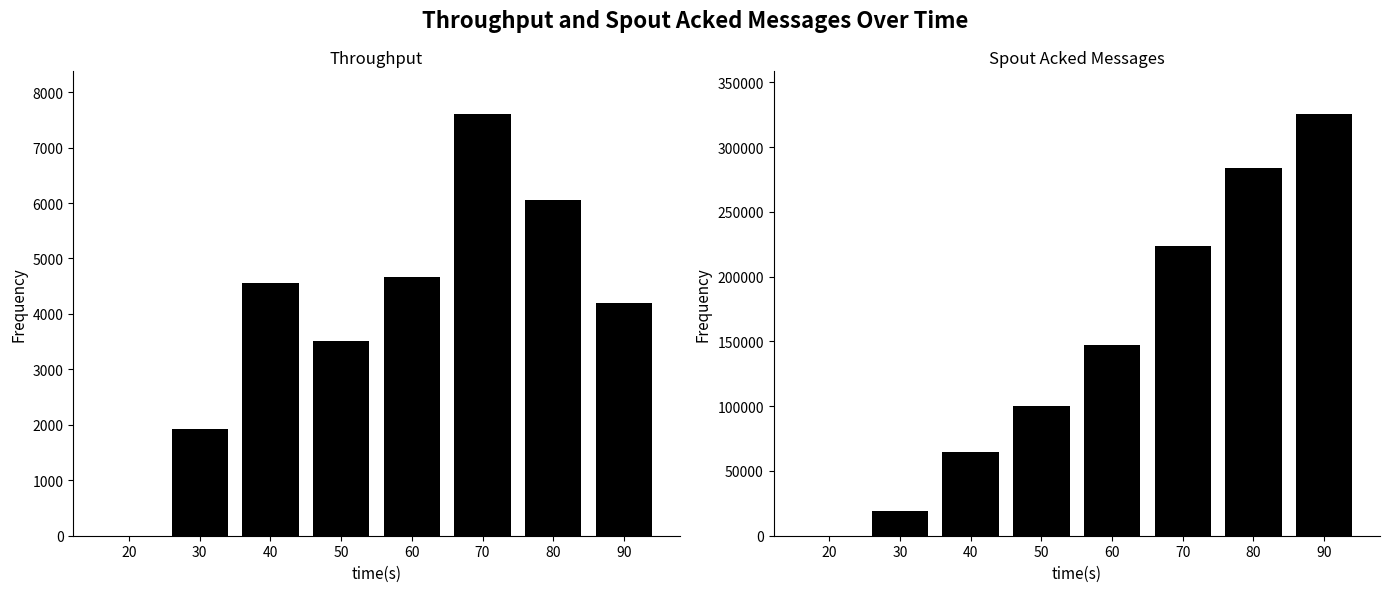

Rank the series at 50 from highest to lowest value.

spout_acked (messages), throughput (messages/s)